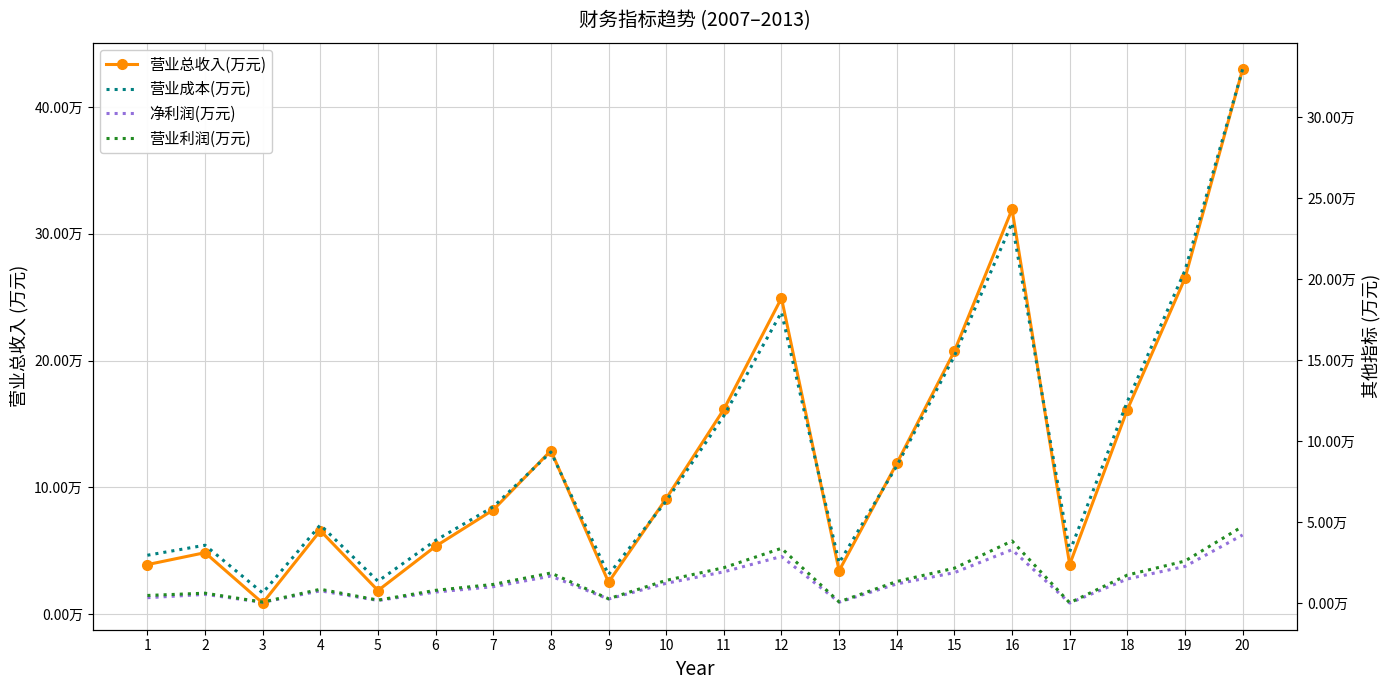

True or false: 营业利润(万元) and 净利润(万元) cross at least once.

False